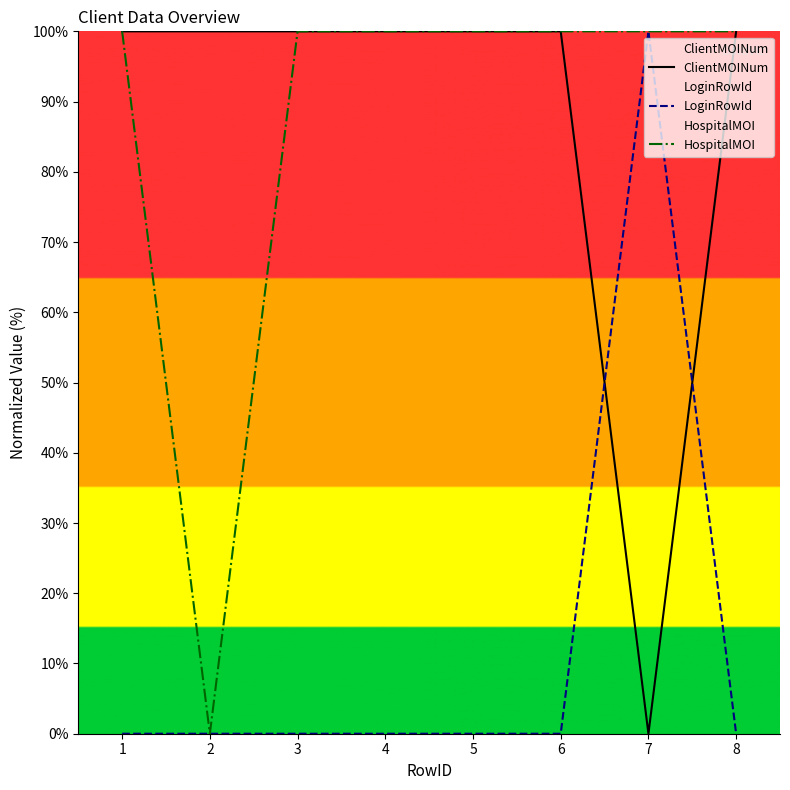

How many interior local peaks does the LoginRowId series have?

1